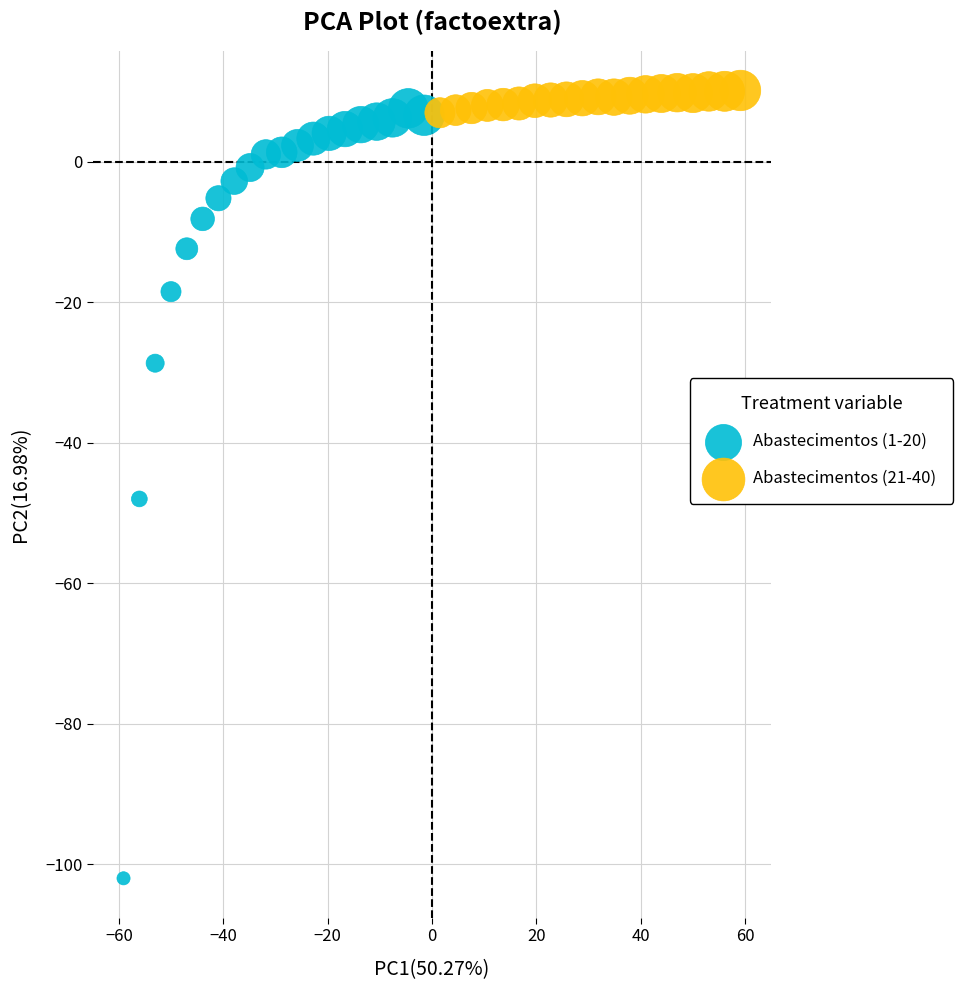

Which series reaches the minimum Y coordinate?

Abastecimentos (1-20)